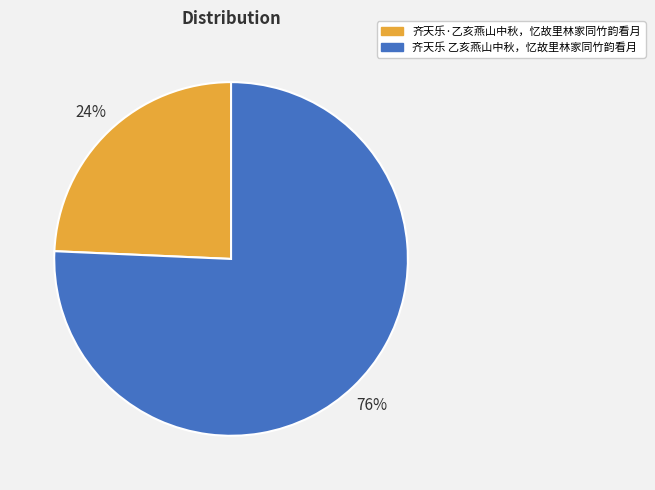

Is the sum of 齐天乐 乙亥燕山中秋，忆故里林家同竹韵看月 and 齐天乐·乙亥燕山中秋，忆故里林家同竹韵看月 greater than half?

Yes